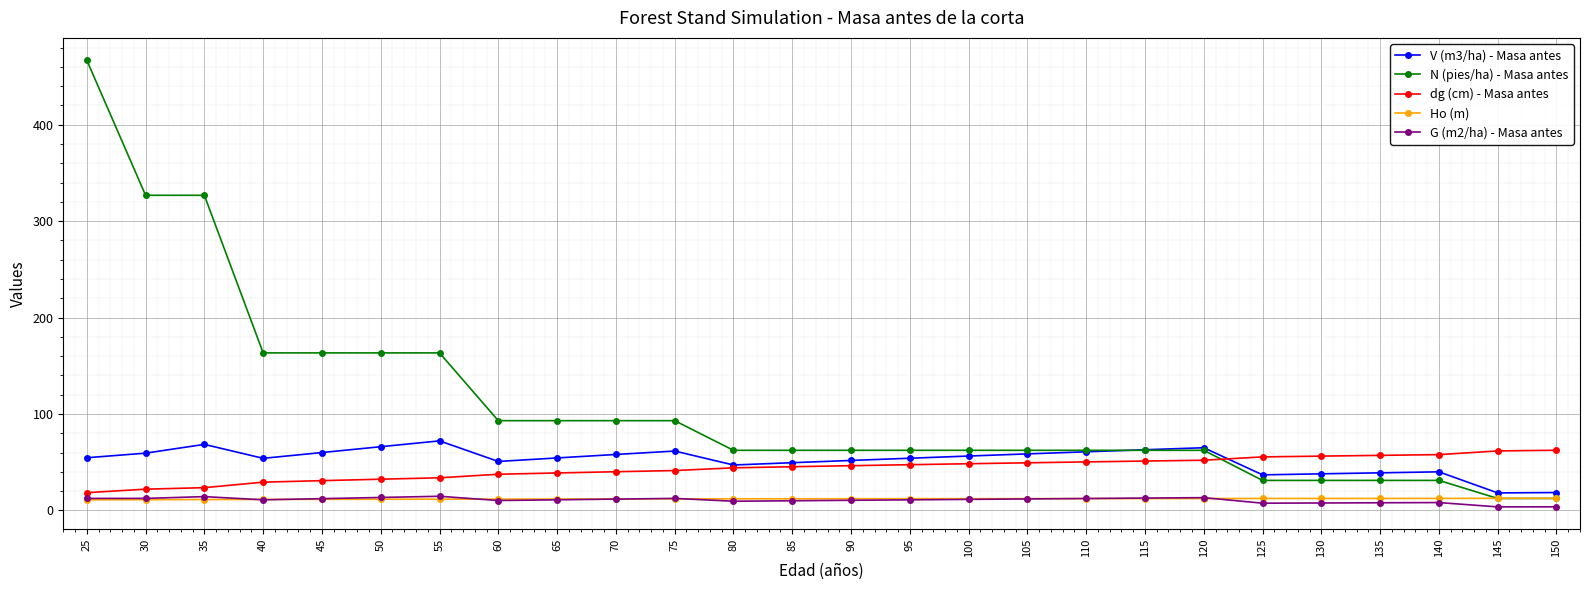

At how many categories does at least one series exceed 431?

1